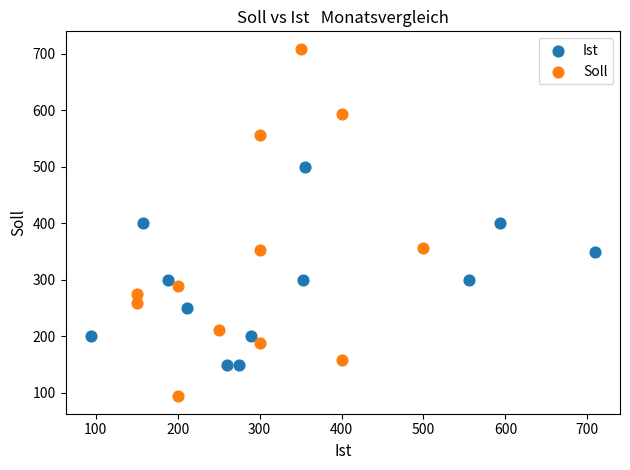

What are all the series names shown in the legend?

Ist, Soll